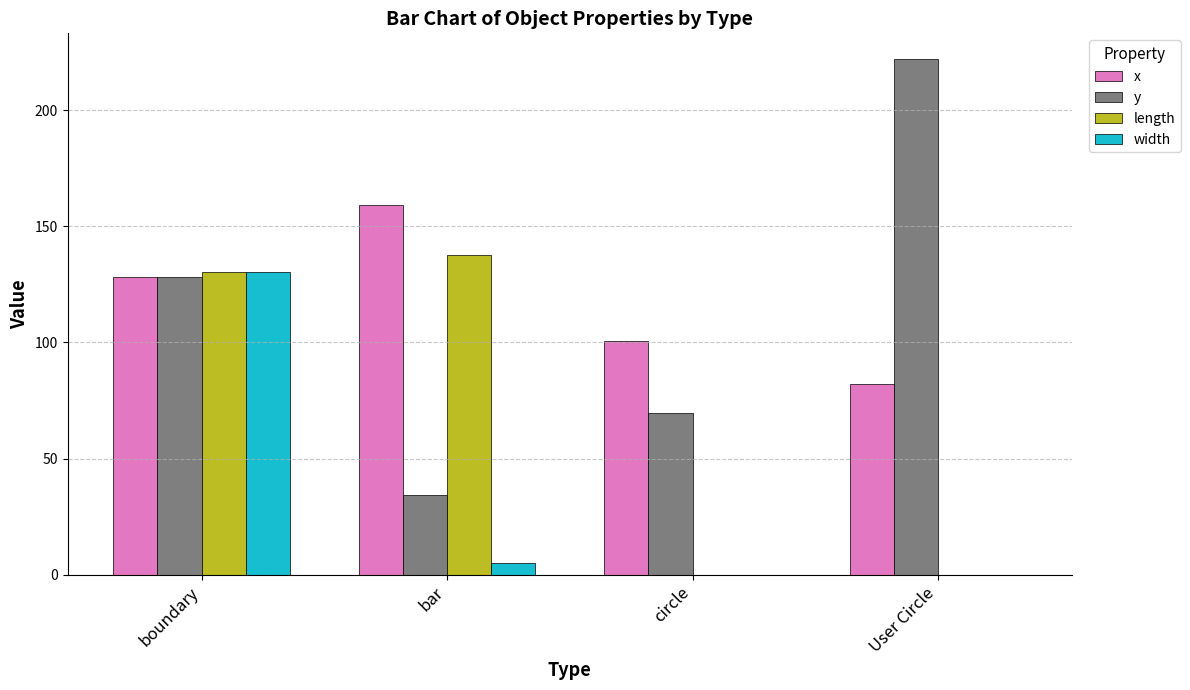

Reading left to right, extract all data points from this chart.

x: boundary=128.0	bar=159.4	circle=100.6	User Circle=82.0
y: boundary=128.0	bar=34.2	circle=69.8	User Circle=222.0
length: boundary=130.5	bar=137.6	circle=0.0	User Circle=0.0
width: boundary=130.5	bar=5.1	circle=0.0	User Circle=0.0